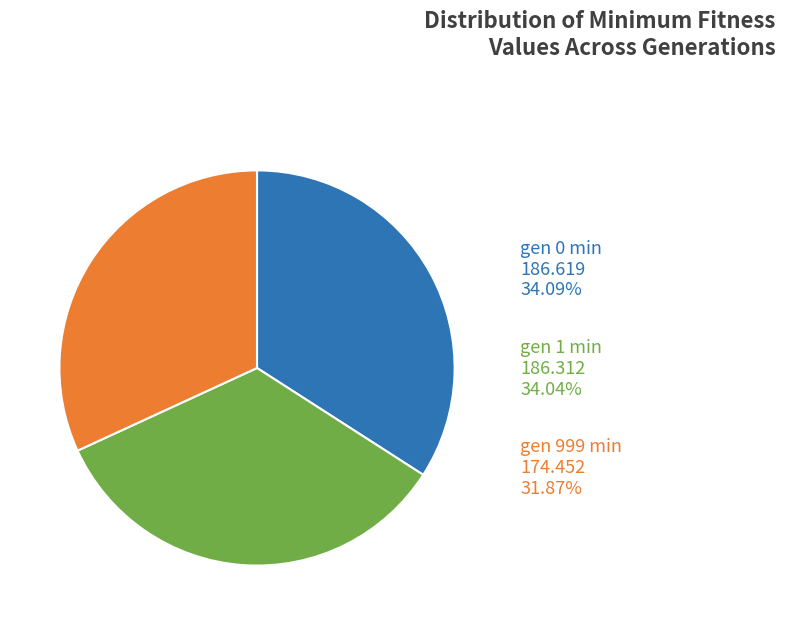

Is it true that gen 1 min is 34% of the pie?

True